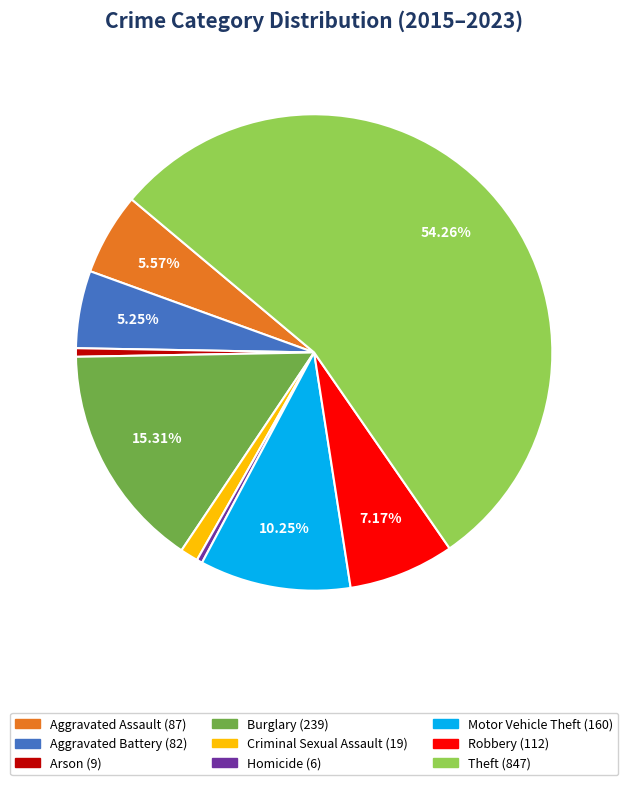

Which category has the biggest portion of the pie?

Theft